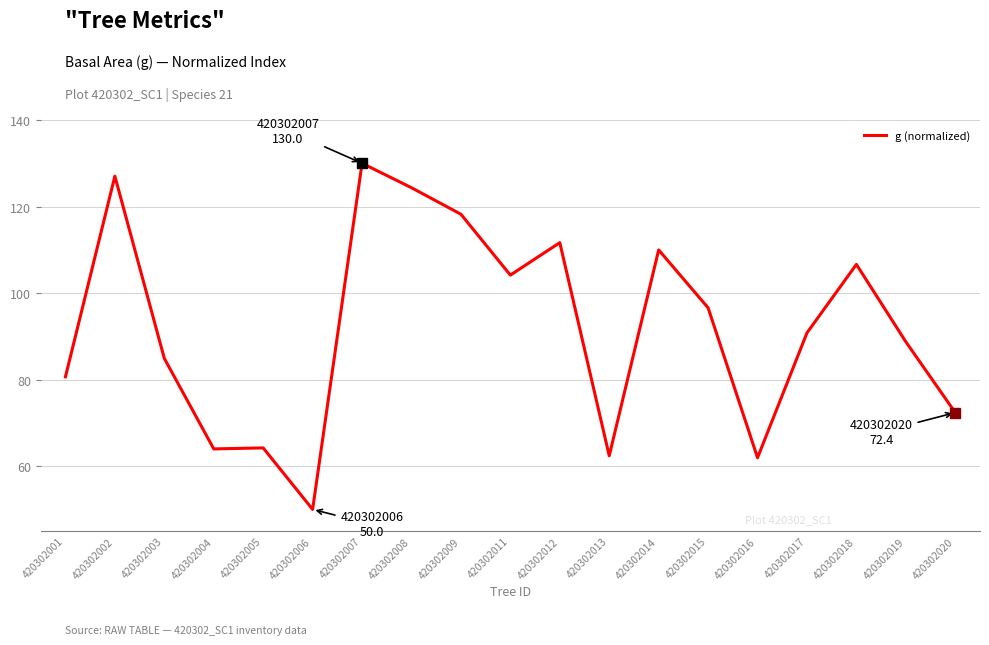

Is it true that the value at 420302016 is 62.0?

True